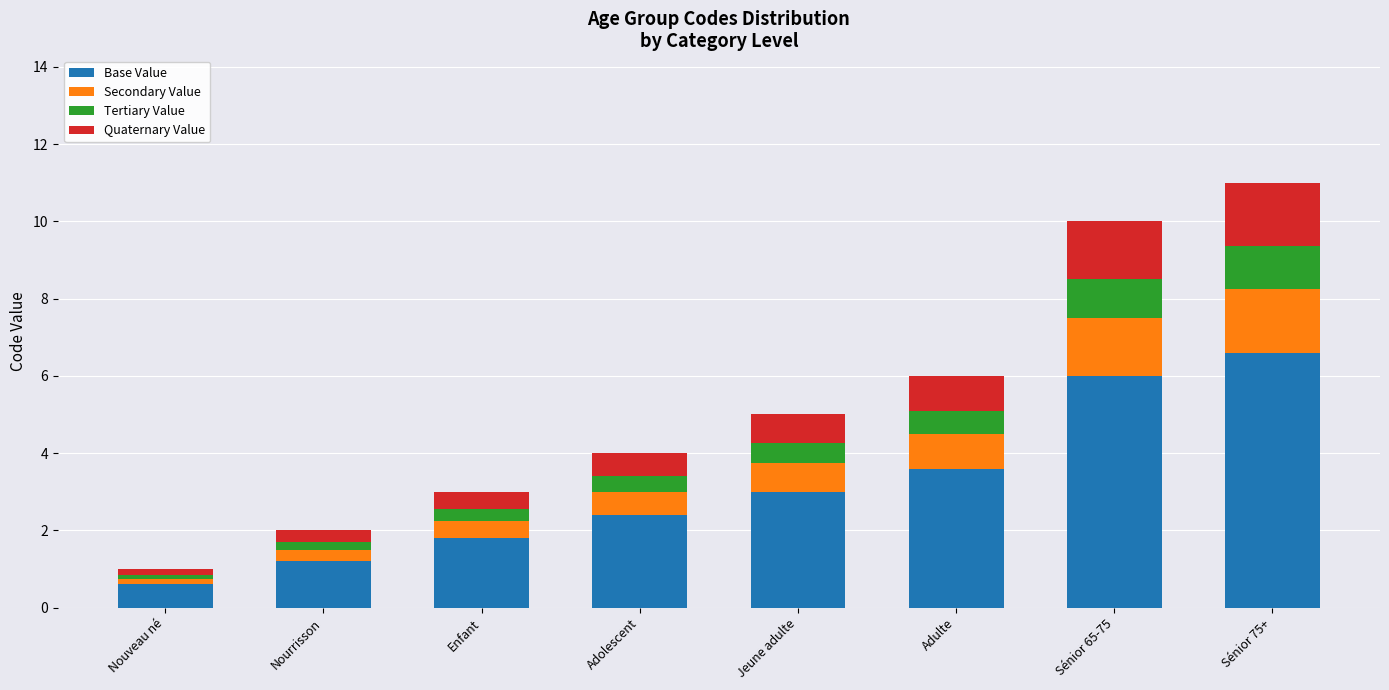

What is the sum of the Base Value values at Adulte and Jeune adulte?

6.6